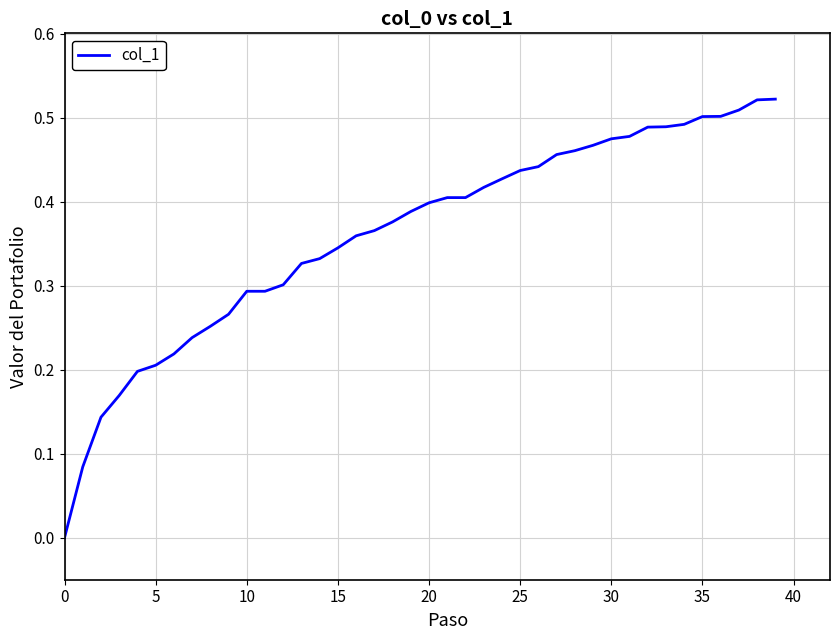

What is the value of the 23rd point from the left?

0.4